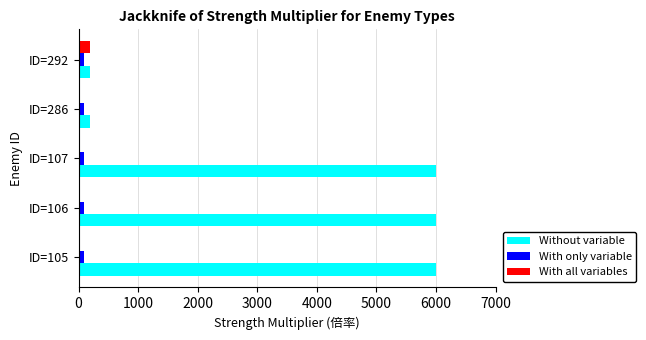

Which series has the largest total across all categories?

Without variable